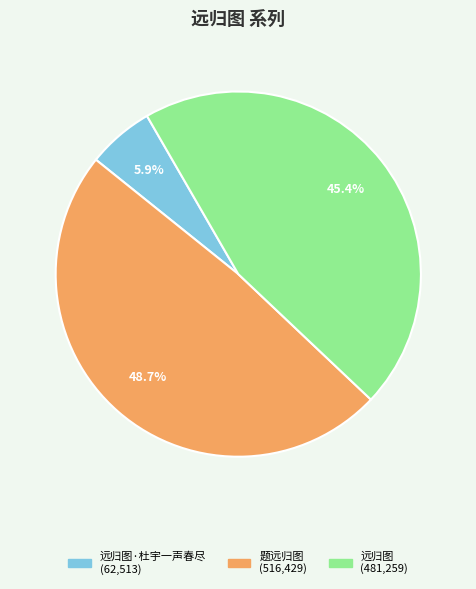

To the nearest percent, what is the difference between the largest and smallest slice percentages?

43%